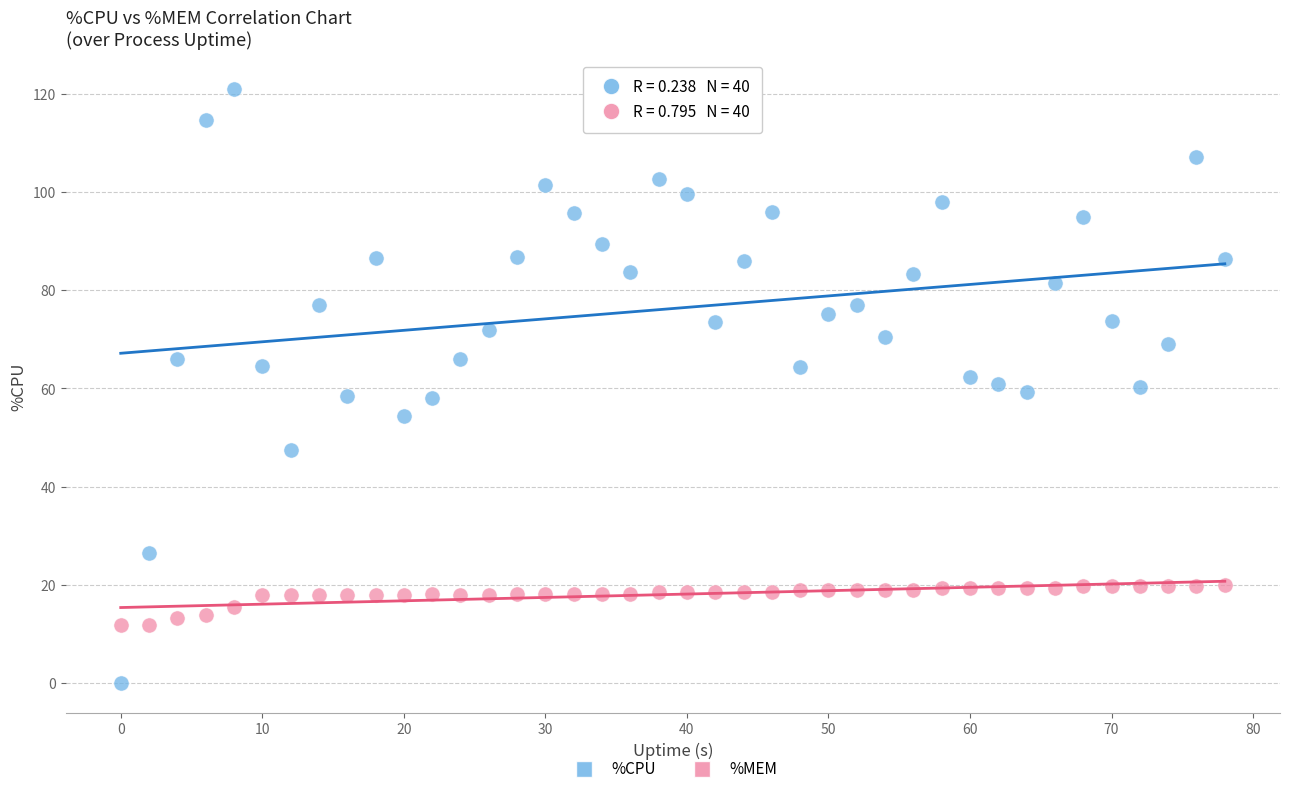

What are all the series names shown in the legend?

%CPU, %MEM